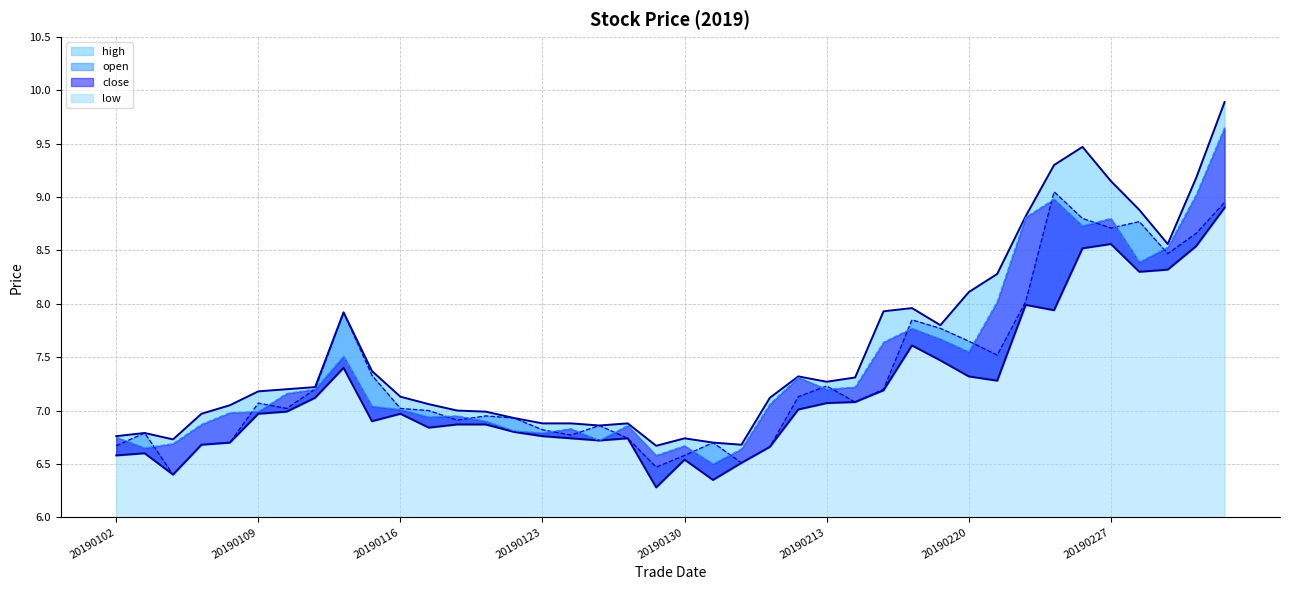

Reading left to right, list all the values displayed in this chart.

open: 6.7	6.8	6.4	6.7	6.7	7.1	7.0	7.2	7.9	7.3	7.0	7.0	6.9	7.0	6.9	6.8	6.8	6.9	6.7	6.5	6.6	6.7	6.5	6.7	7.1	7.2	7.1	7.2	7.8	7.8	7.7	7.5	8.0	9.1	8.8	8.7	8.8	8.5	8.7	8.9
high: 6.8	6.8	6.7	7.0	7.0	7.2	7.2	7.2	7.9	7.4	7.1	7.1	7.0	7.0	6.9	6.9	6.9	6.9	6.9	6.7	6.7	6.7	6.7	7.1	7.3	7.3	7.3	7.9	8.0	7.8	8.1	8.3	8.8	9.3	9.5	9.2	8.9	8.6	9.2	9.9
low: 6.6	6.6	6.4	6.7	6.7	7.0	7.0	7.1	7.4	6.9	7.0	6.8	6.9	6.9	6.8	6.8	6.7	6.7	6.7	6.3	6.5	6.3	6.5	6.7	7.0	7.1	7.1	7.2	7.6	7.5	7.3	7.3	8.0	7.9	8.5	8.6	8.3	8.3	8.5	8.9
close: 6.8	6.7	6.7	6.9	7.0	7.0	7.2	7.2	7.5	7.0	7.0	6.9	7.0	6.9	6.8	6.8	6.8	6.7	6.9	6.6	6.7	6.5	6.6	7.1	7.3	7.2	7.2	7.6	7.8	7.7	7.5	8.0	8.8	9.0	8.7	8.8	8.4	8.5	9.0	9.7